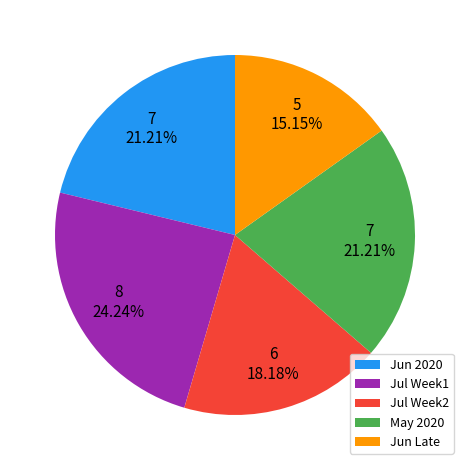

Which slice is the smallest?

Jun Late